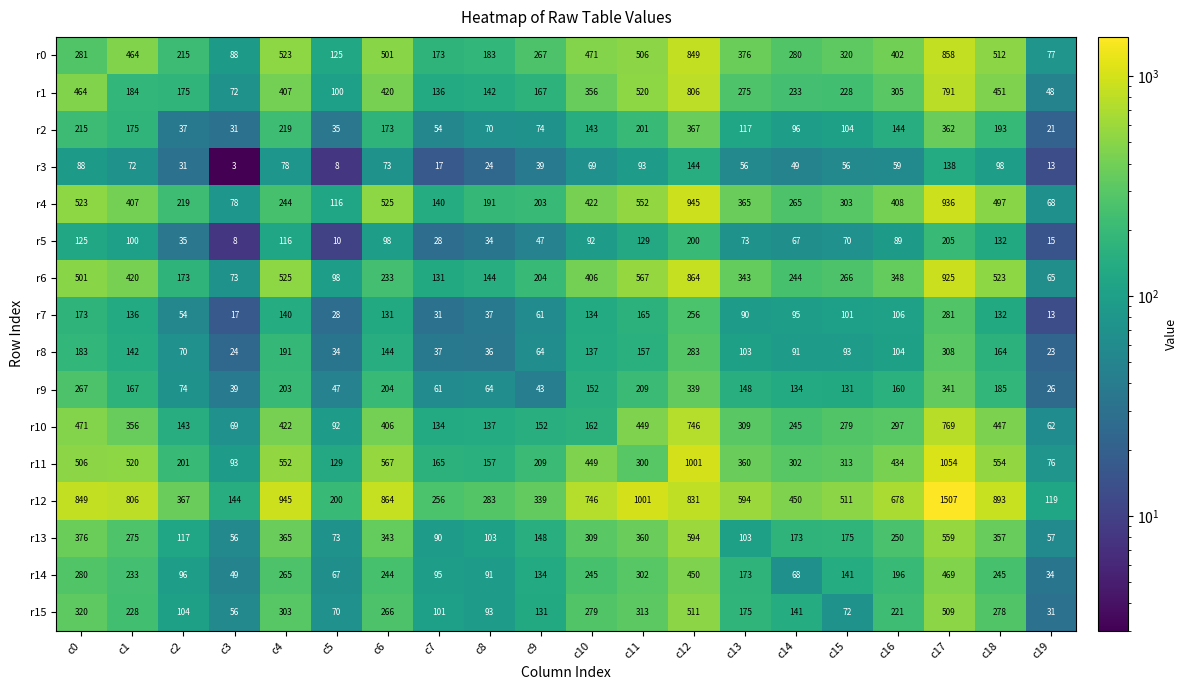

What is the average value of the r7 series?

109